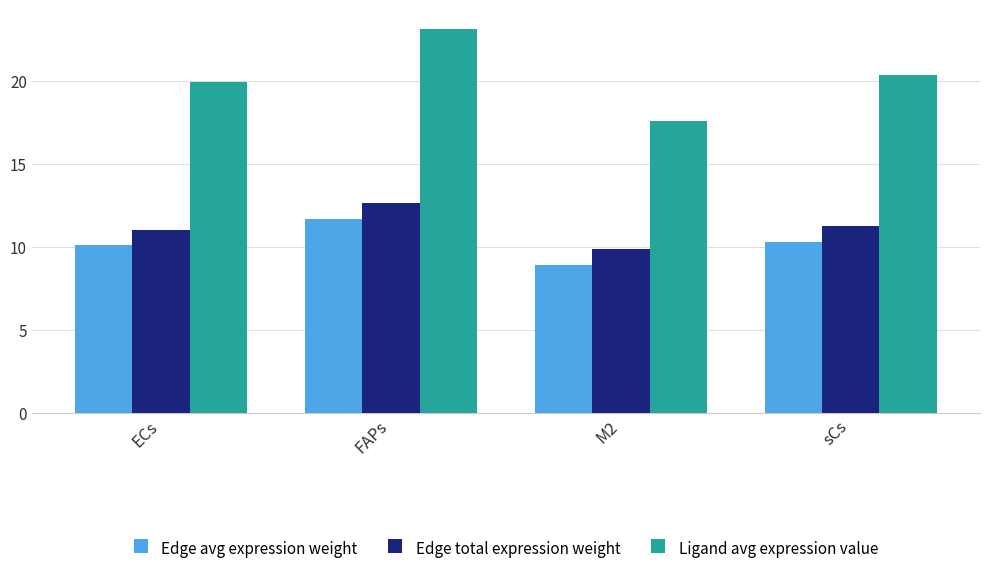

What is the label of the 3rd bar from the right?

FAPs